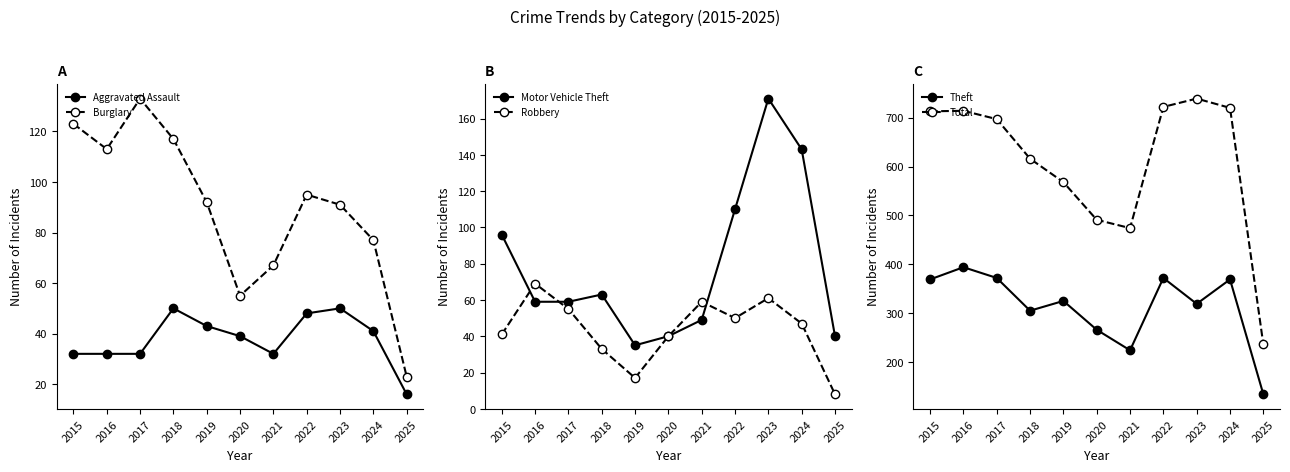

At which category does Robbery reach its first local valley?

2019